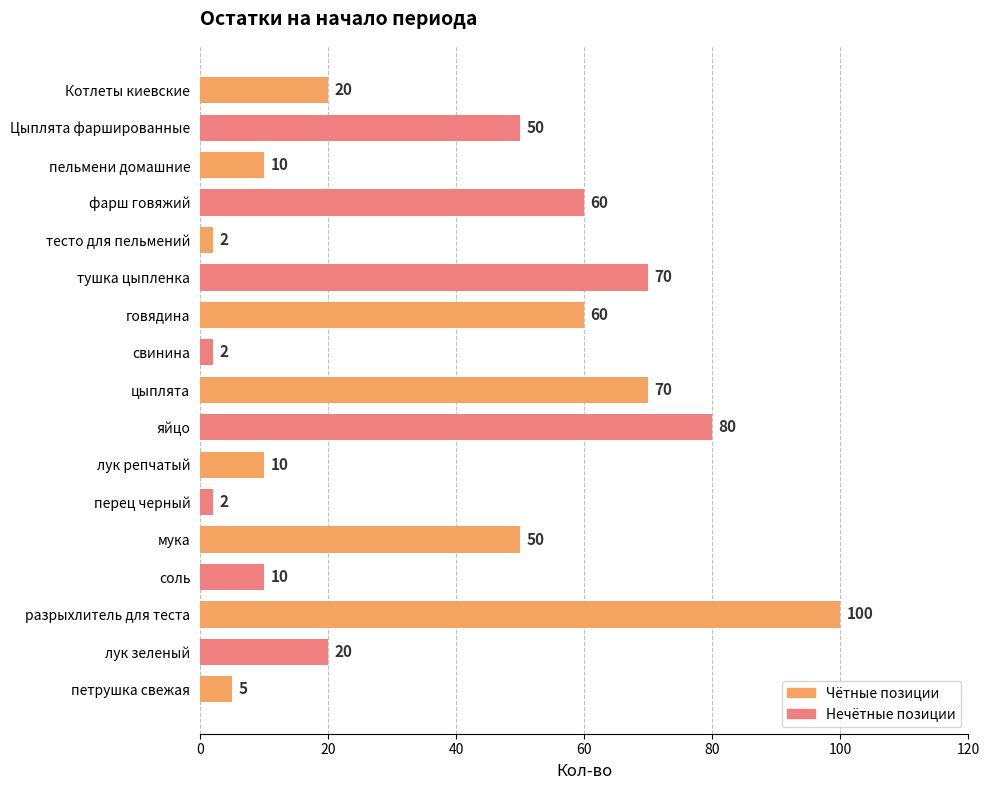

What is the average value?

37